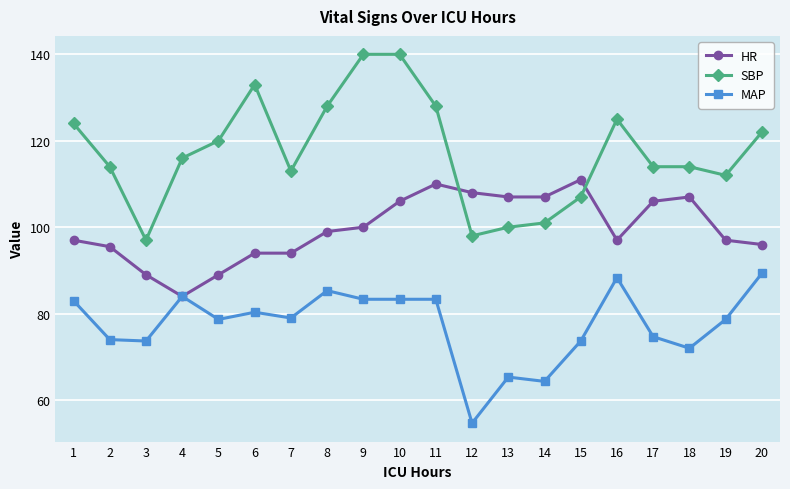

At which category does HR reach its first local valley?

4